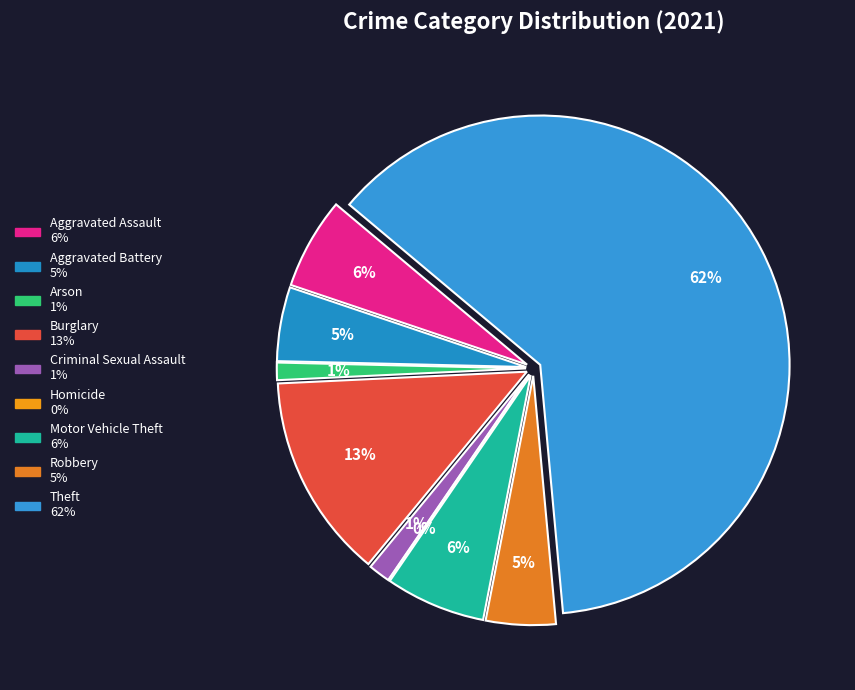

Does Theft account for over 50% of the chart?

Yes